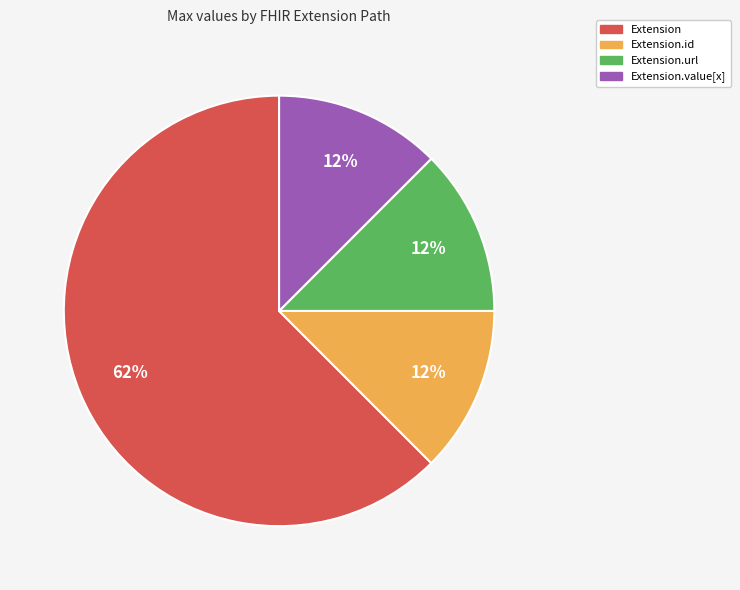

Which category has the biggest portion of the pie?

Extension